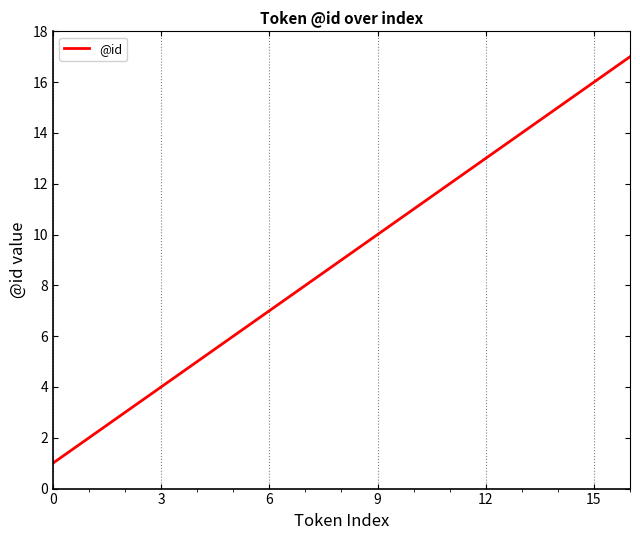

What is the average value?

9